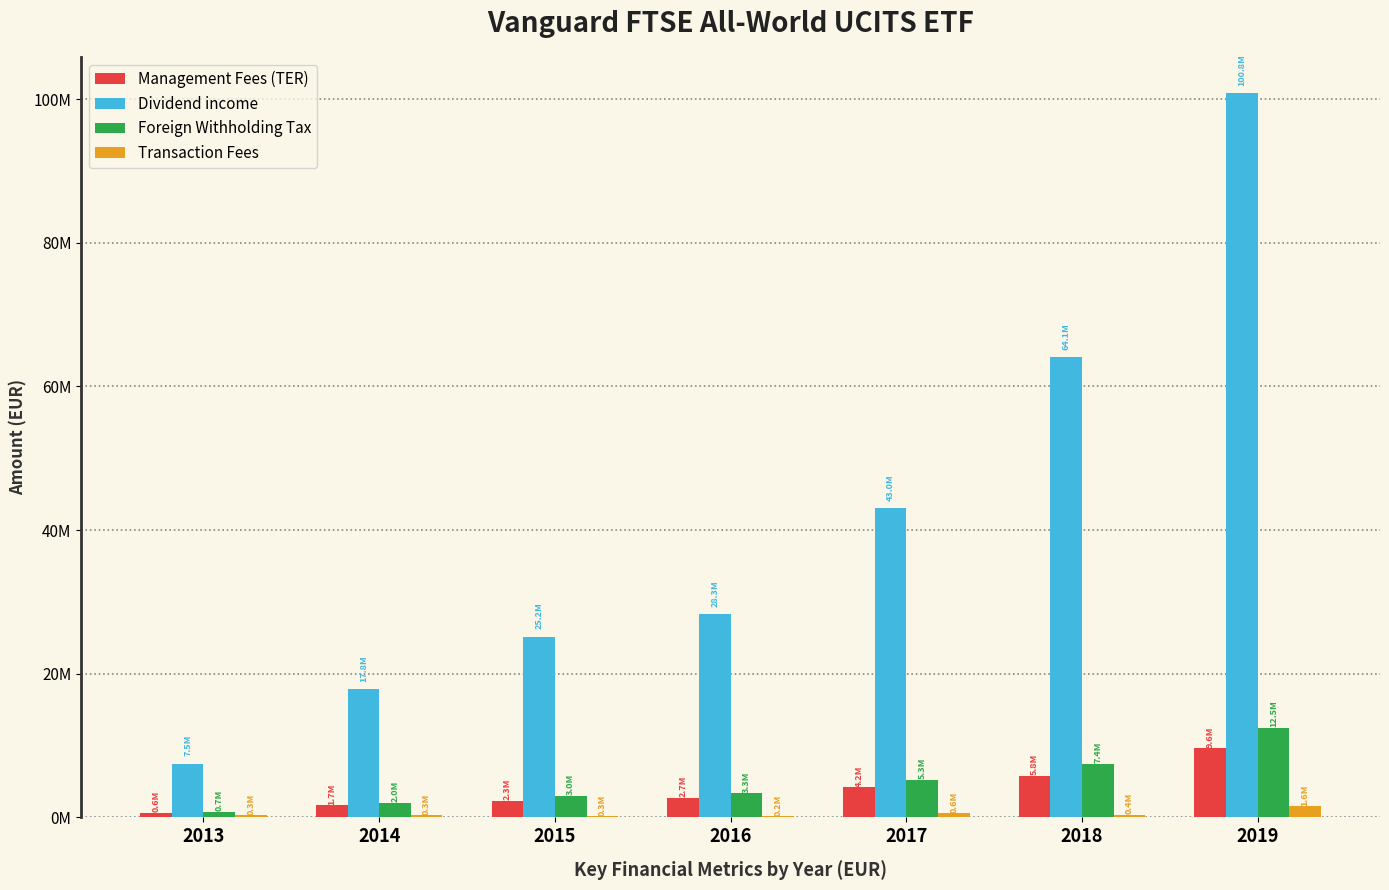

What is the average value of the Management Fees (TER) series?

3841705